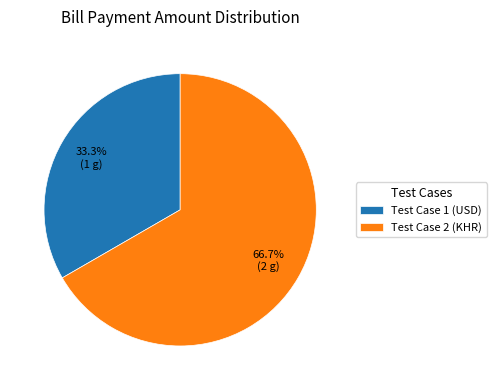

Rank the categories by value from lowest to highest.

Test Case 1 (USD), Test Case 2 (KHR)